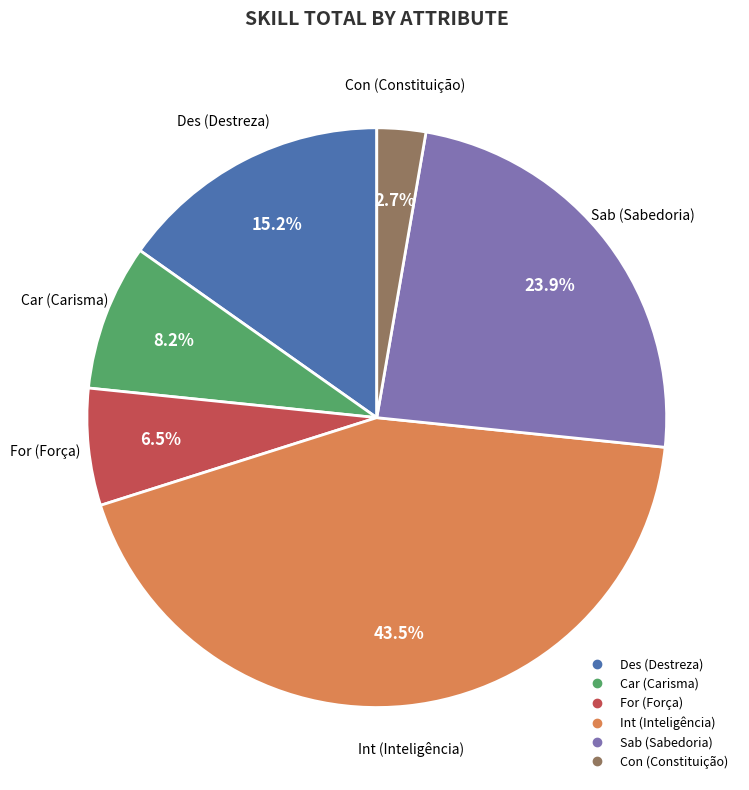

Is there a majority slice in this chart?

No